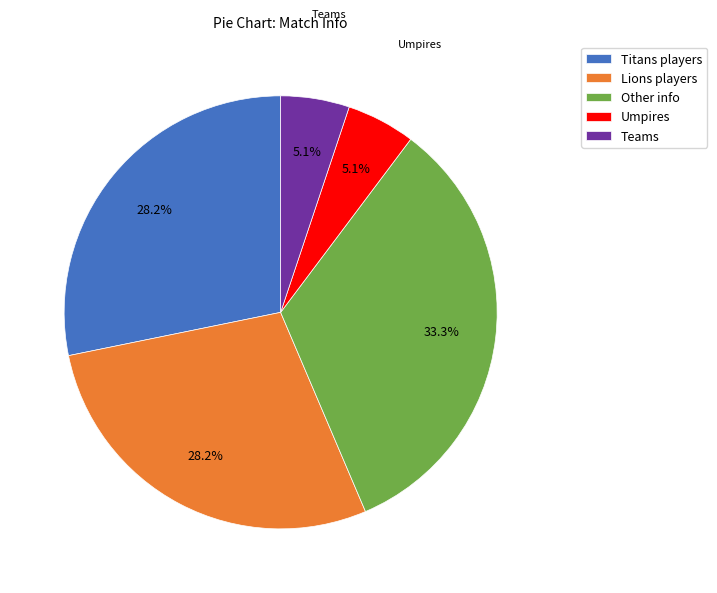

Which category has the biggest portion of the pie?

Other info